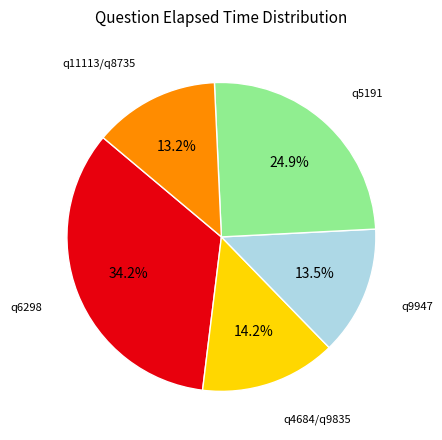

Is there a majority slice in this chart?

No